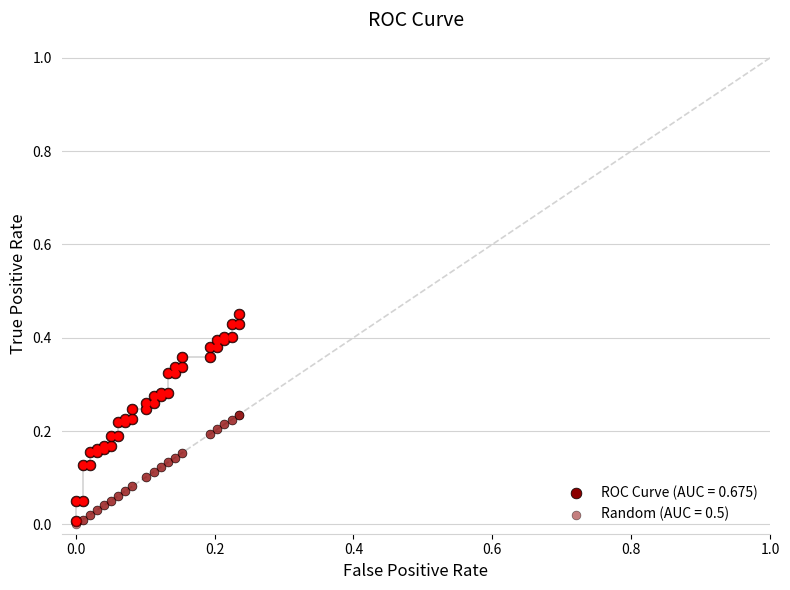

Which series reaches the minimum Y coordinate?

Random (AUC = 0.5)